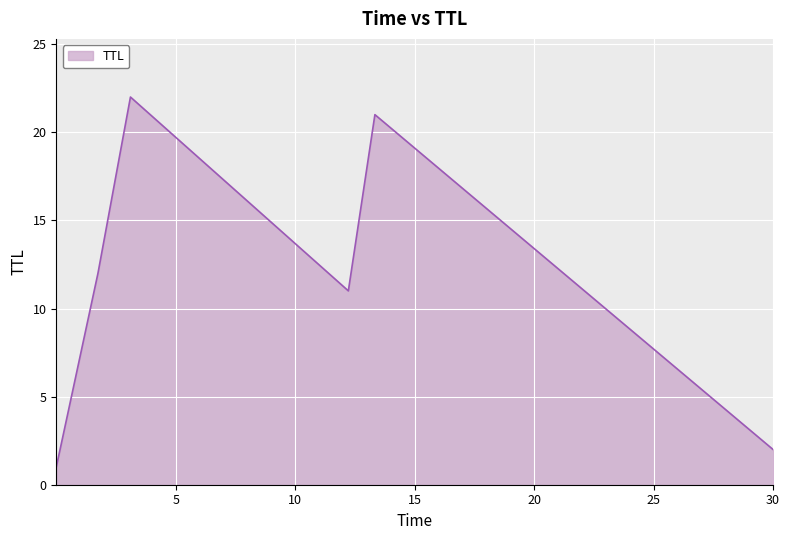

What is the sum of all values?

69